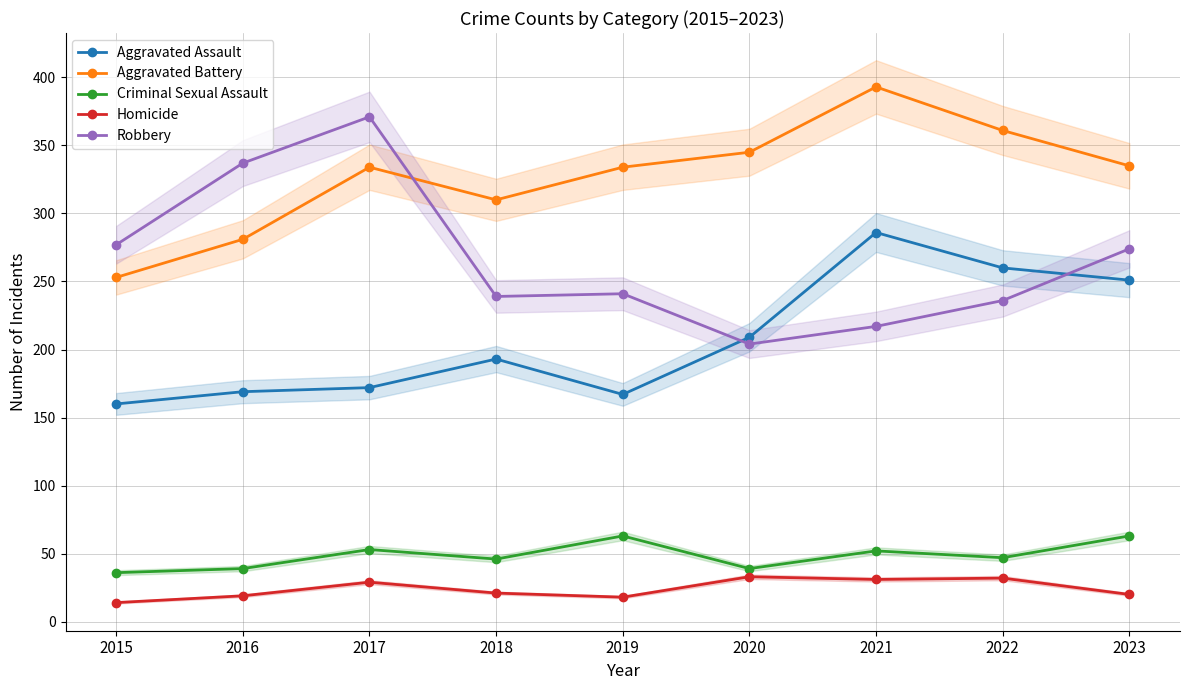

The Robbery series shows 274 at 2023. True or false?

True